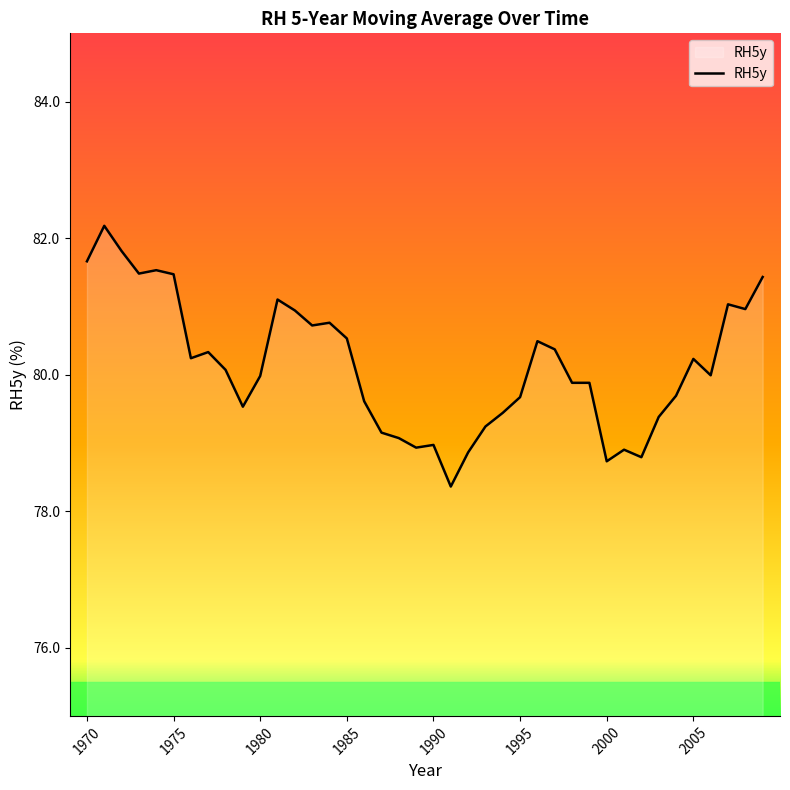

How many lines are shown in the chart?

1